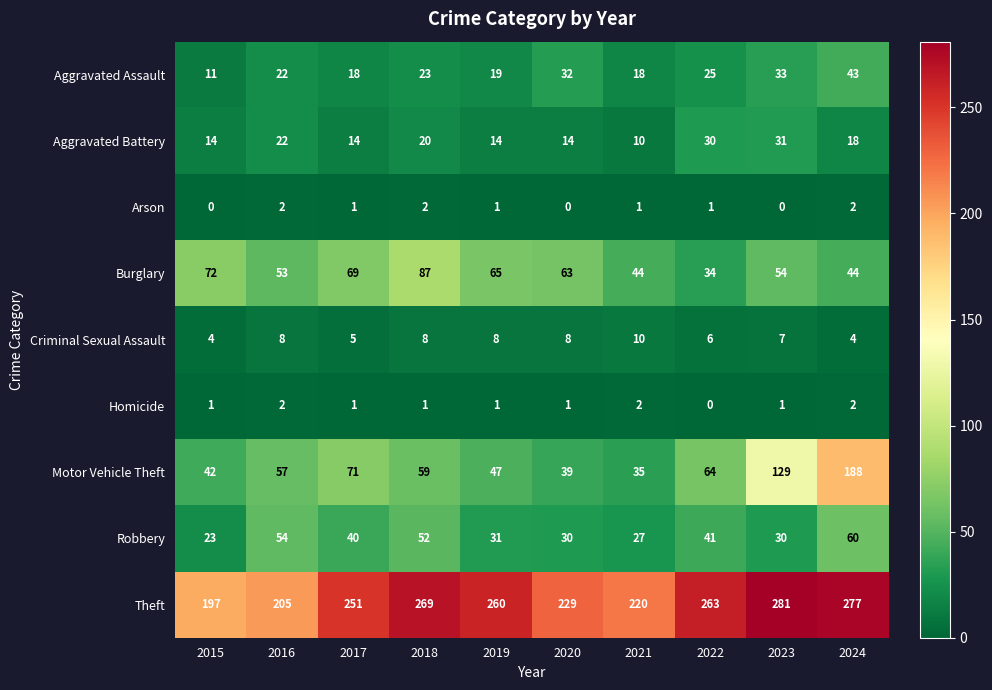

How many data points does each series have?

10